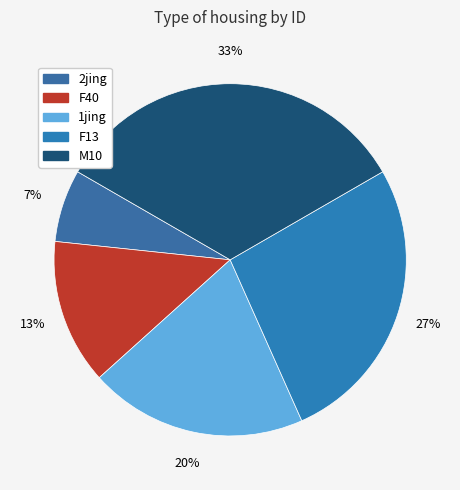

How many slices are in this pie chart?

5